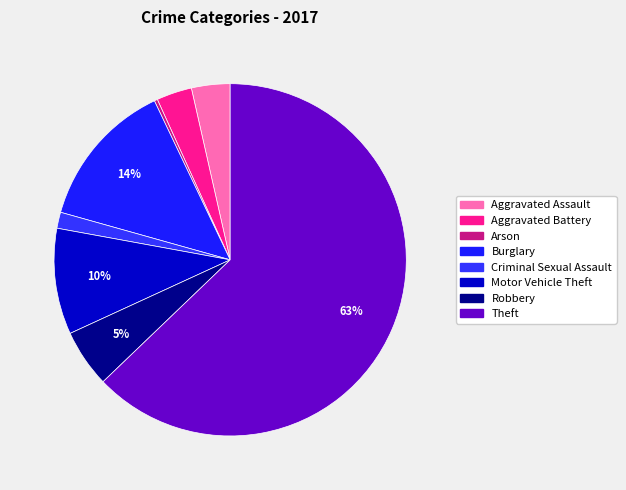

Combined, what portion of the pie is Arson and Robbery?

5.6%